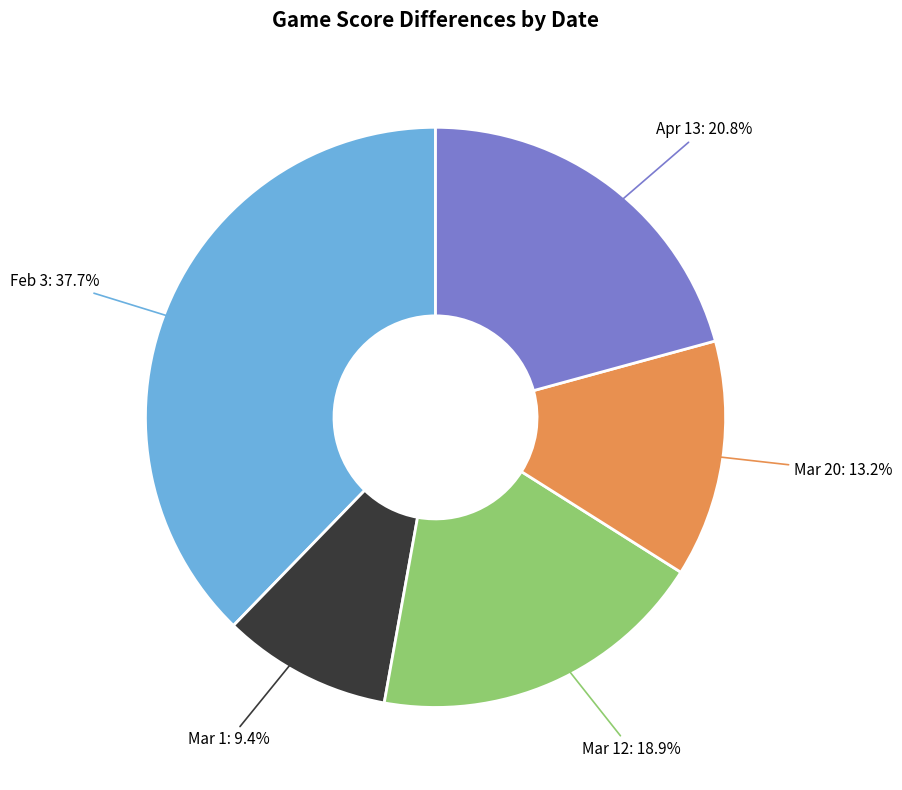

What is the ratio of the value at Apr 13: 20.8% to the value at Mar 1: 9.4%?

2.2